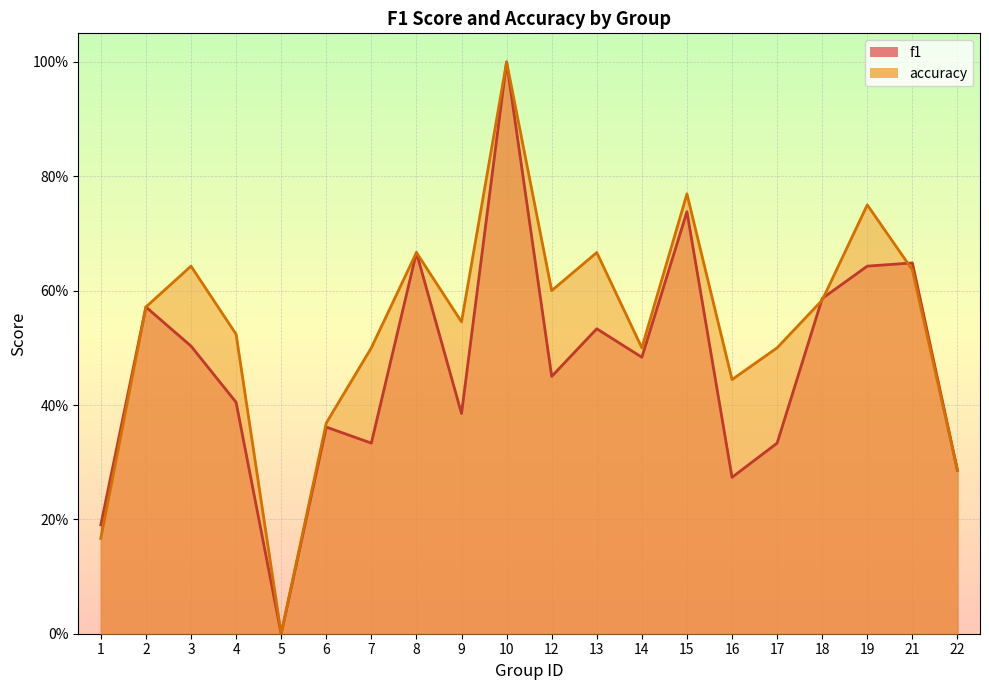

What is the value of the accuracy point at the 14th from the left?

0.8